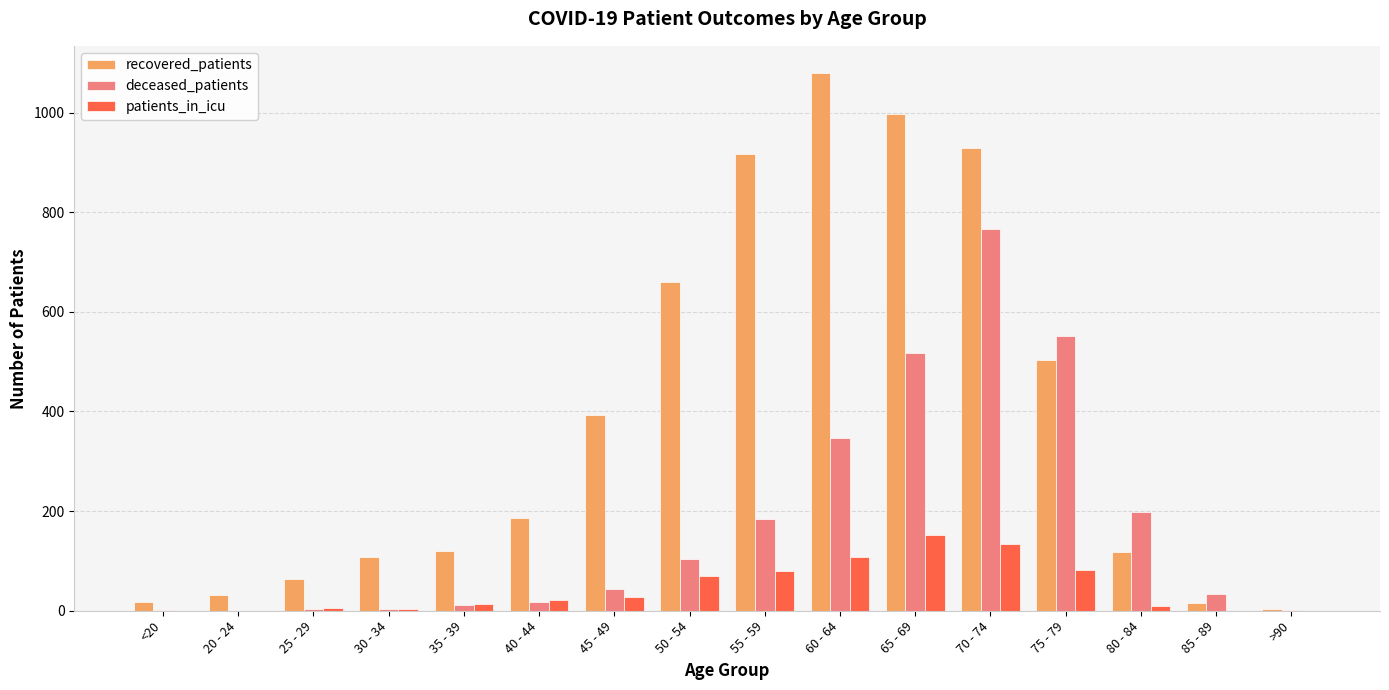

Count the number of categories in the chart.

16